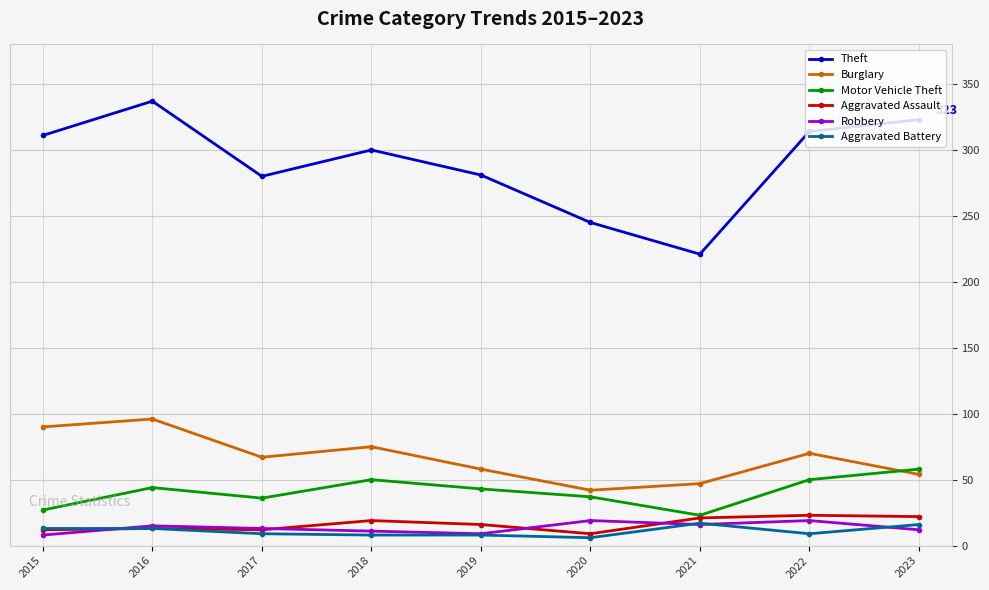

True or false: Burglary has more than 0 interior local peaks.

True